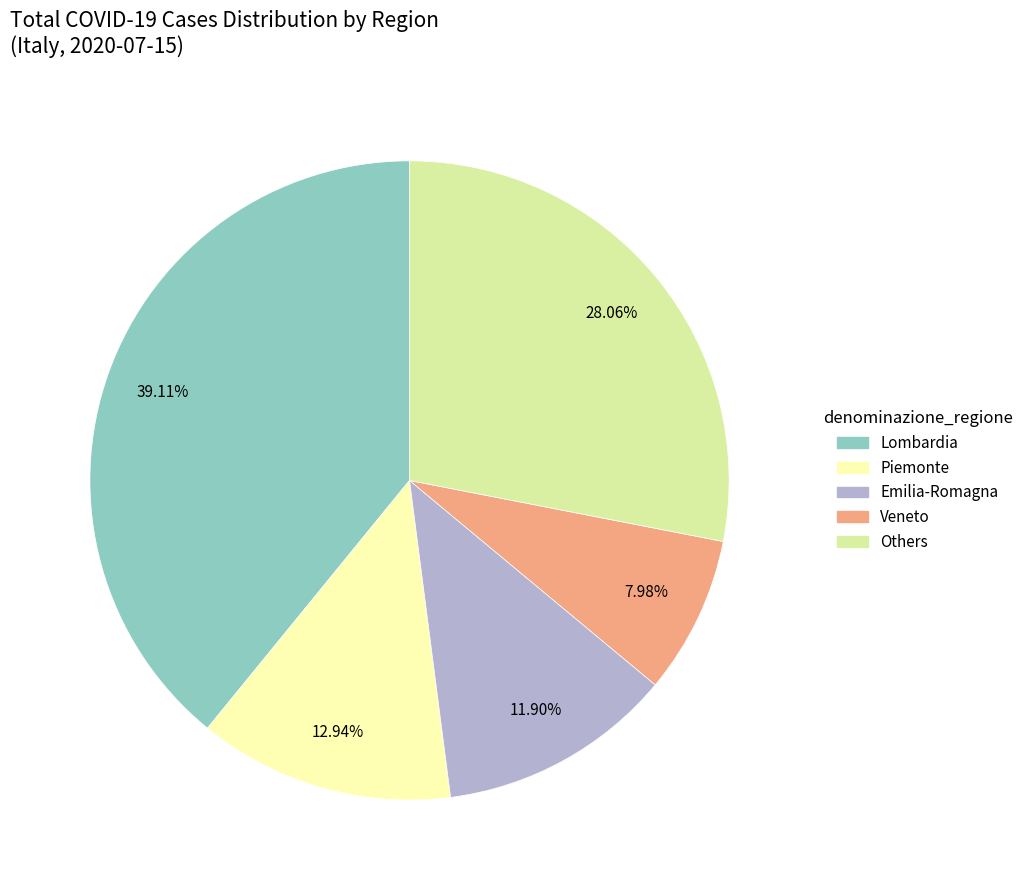

Is there any slice that represents more than half of the pie?

No